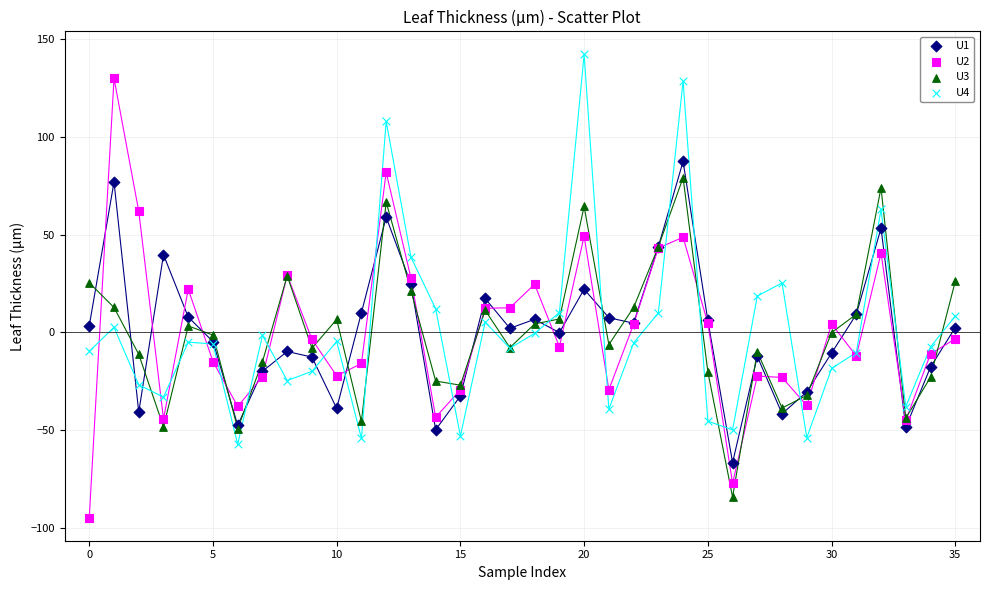

What are all the series names shown in the legend?

U1, U2, U3, U4